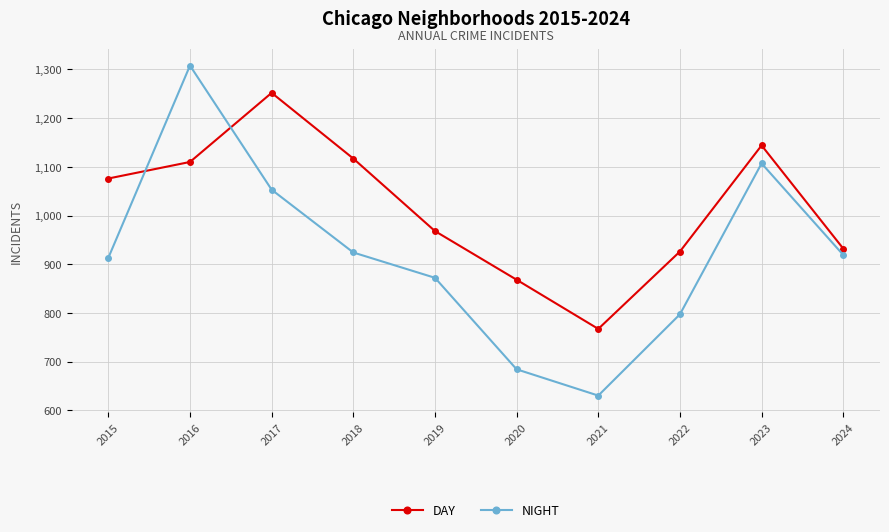

What are all the series names shown in the legend?

DAY, NIGHT